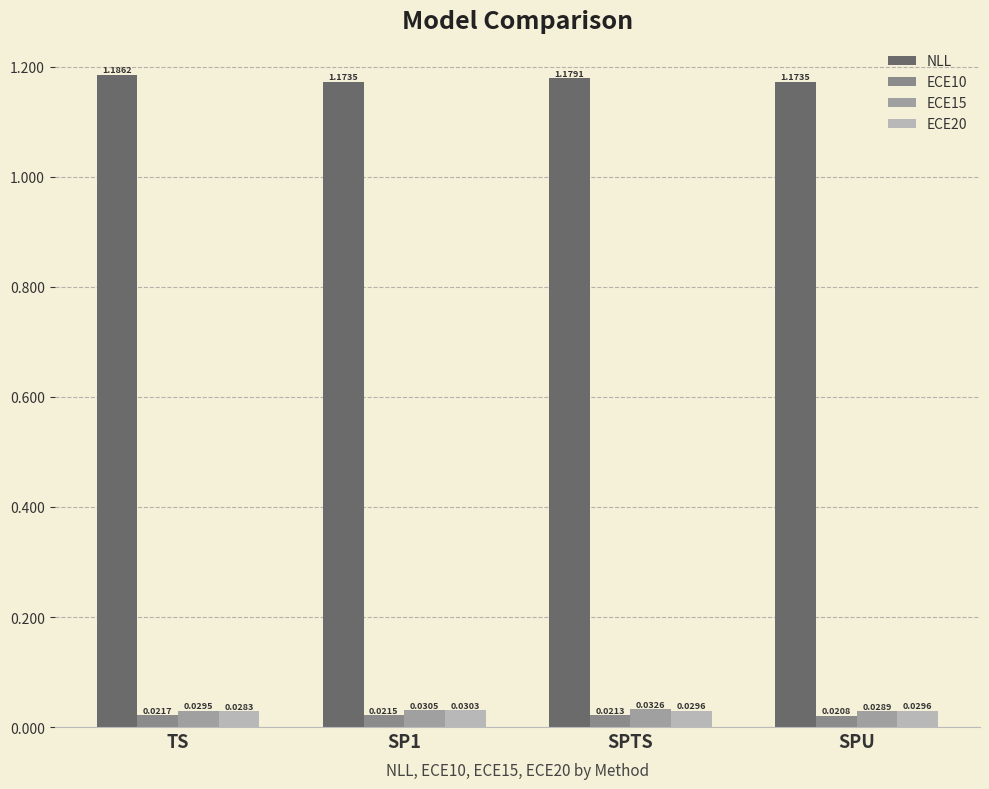

Reading left to right, extract all data points from this chart.

NLL: 1.2	1.2	1.2	1.2
ECE10: 0.0	0.0	0.0	0.0
ECE15: 0.0	0.0	0.0	0.0
ECE20: 0.0	0.0	0.0	0.0